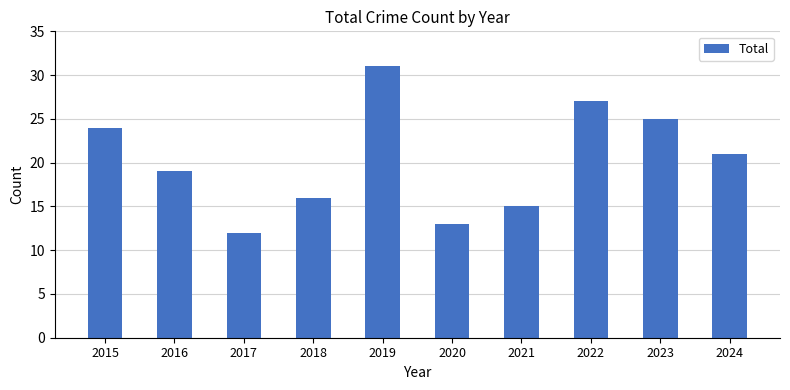

Which has a higher value, 2021 or 2015?

2015